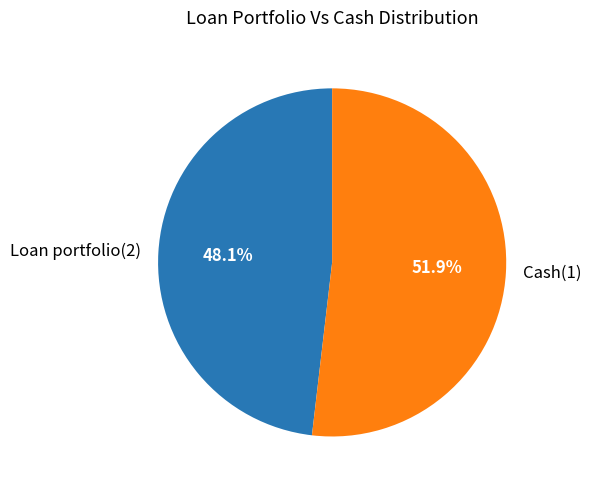

What percentage is NOT represented by Cash(1)?

48.1%